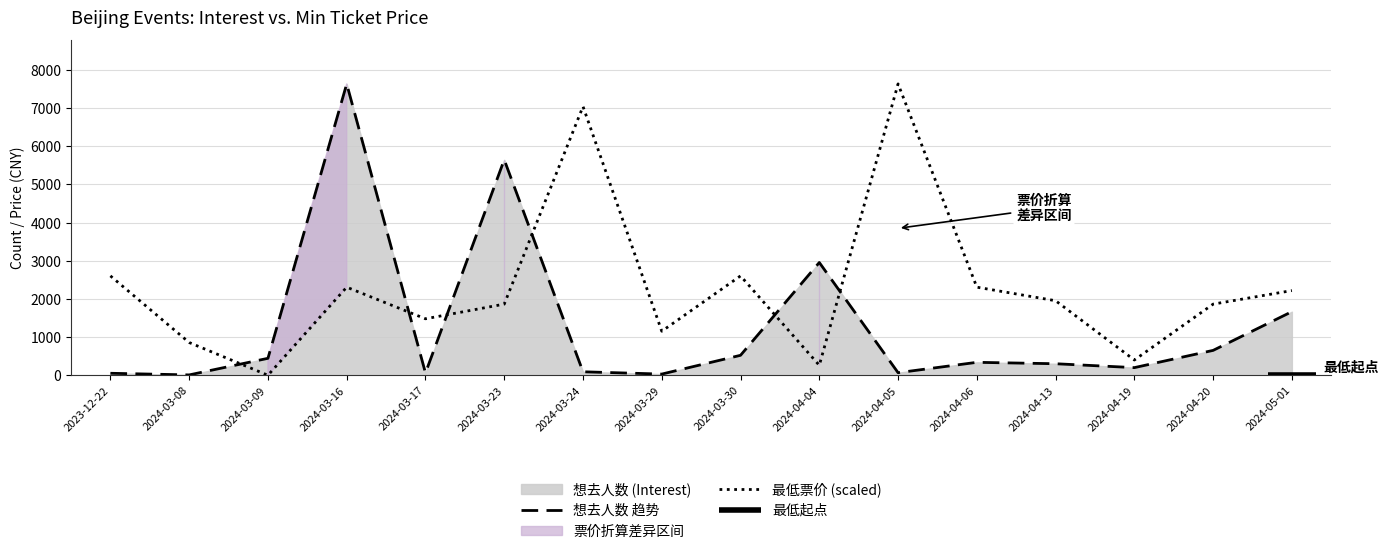

Is it true that 想去人数 equals 69.7 at 2024-04-19?

False